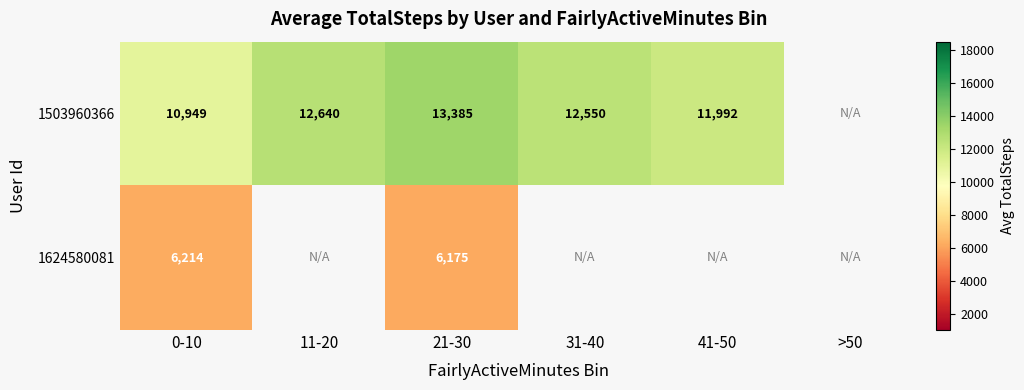

At 21-30, list the series in order from largest to smallest.

1503960366, 1624580081